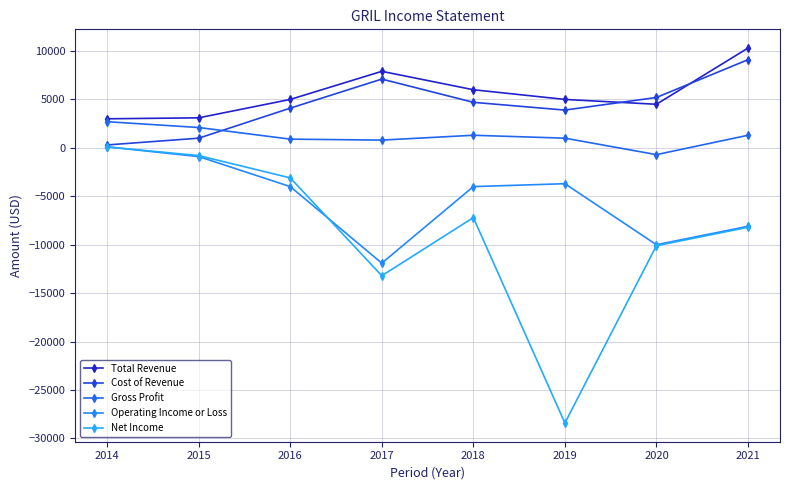

At which category is the sum across all series the highest?

2014